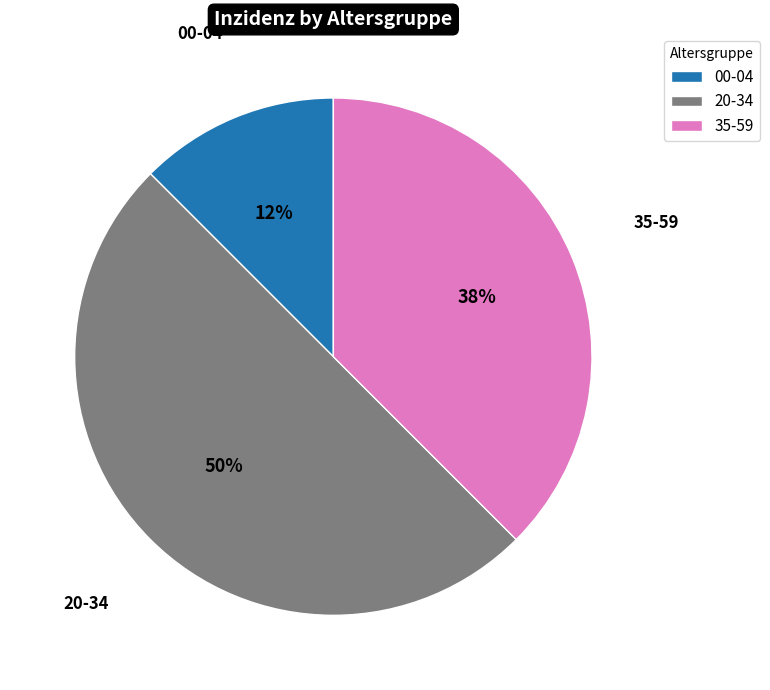

Is 35-59 the majority of the pie?

No